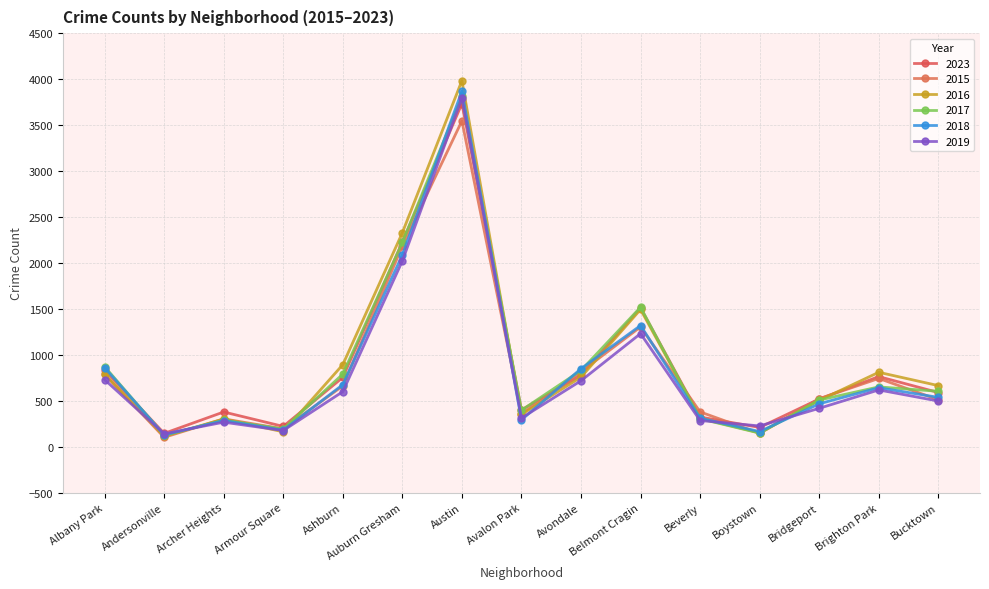

At which label is 2017 closest to 1966?

Auburn Gresham